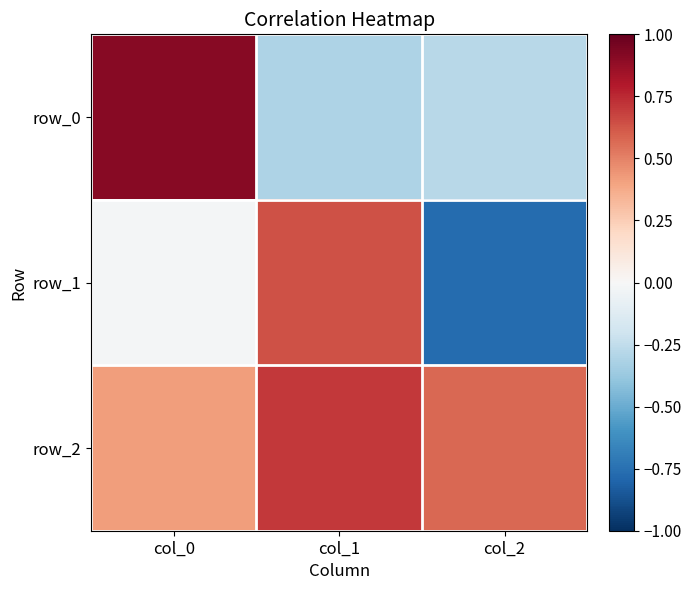

What value does the row_2 series have at col_2?

0.6